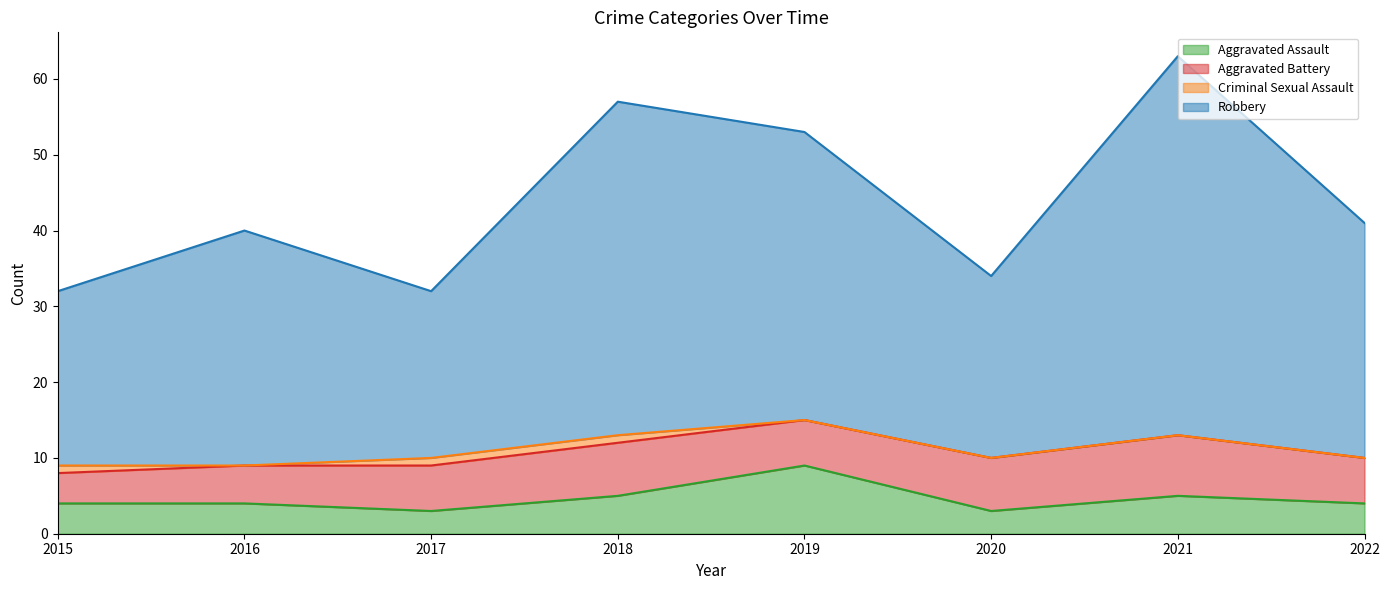

In Robbery, how many points are higher than both neighbors (excluding endpoints)?

3